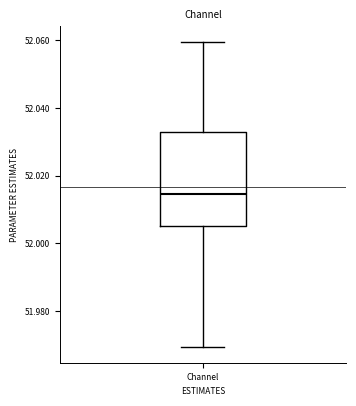

Transcribe this box plot: give where the median line is, the range the box spans, and where the two whiskers end, as read against the y-axis. The values are not printed on the chart, so give them approximately, as read against the axis.

median 52.014, box 52.006 to 52.032, whiskers 51.970 to 52.060